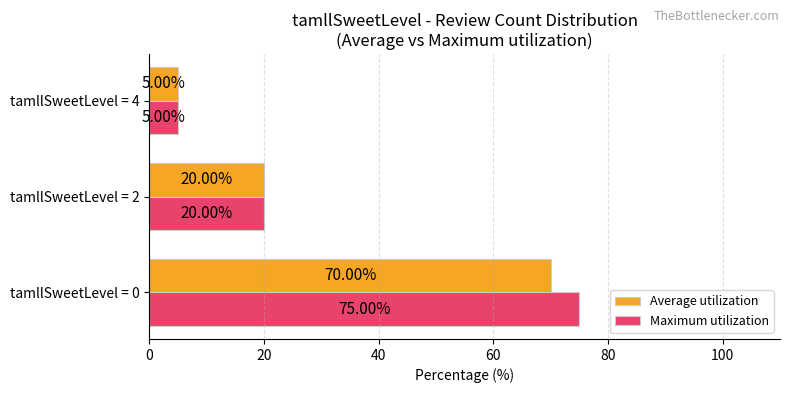

What is the difference between the maximum and second lowest values in the Average utilization series?

50